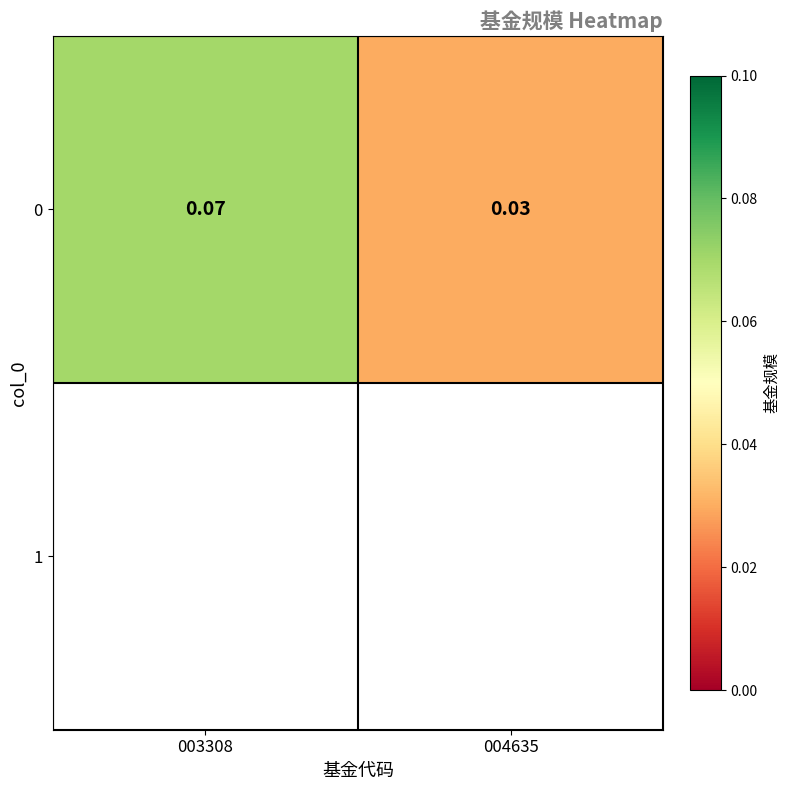

The chart shows a value of 0.0 at 004635. True or false?

False